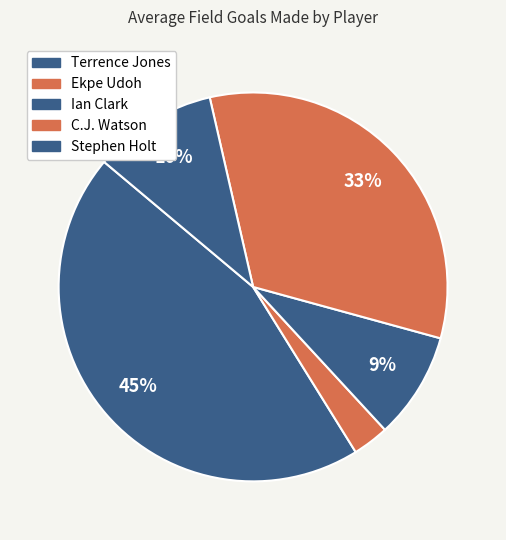

How many slices are in this pie chart?

5